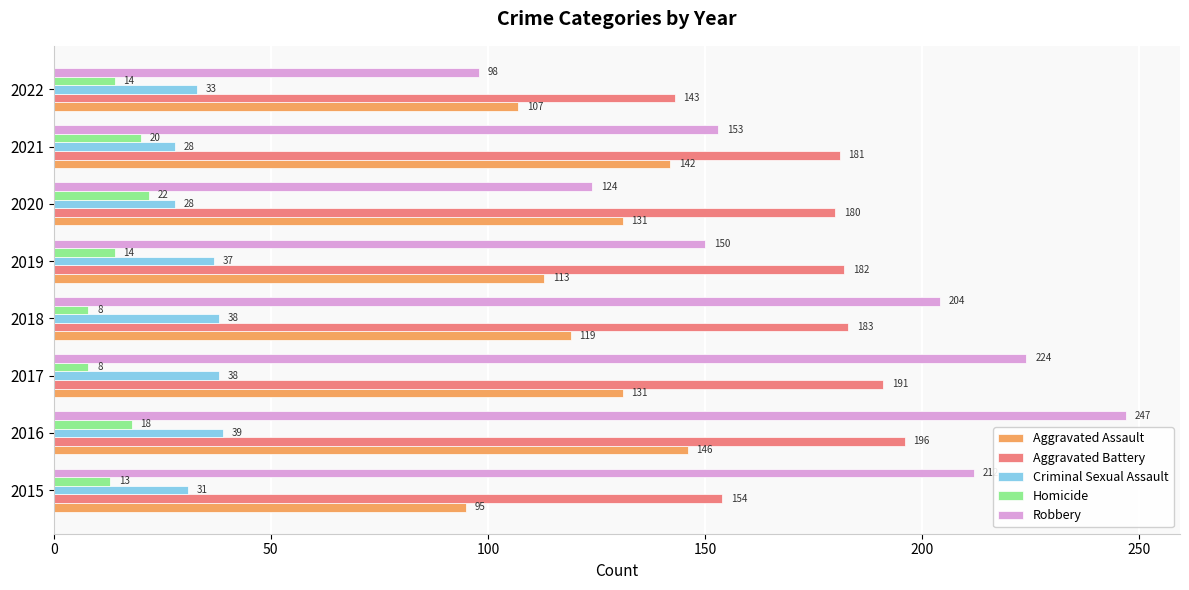

What is the difference between the second highest and minimum values in the Criminal Sexual Assault series?

10